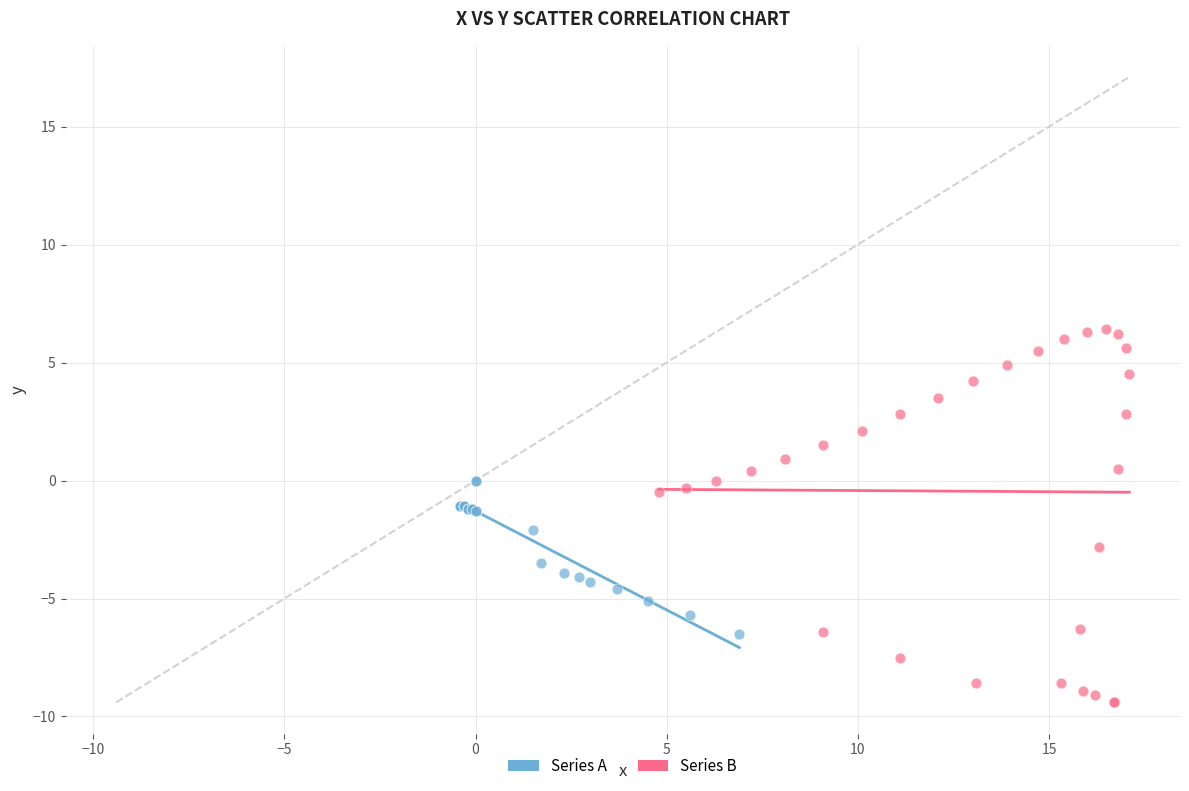

Which series contains the highest Y value?

Series B